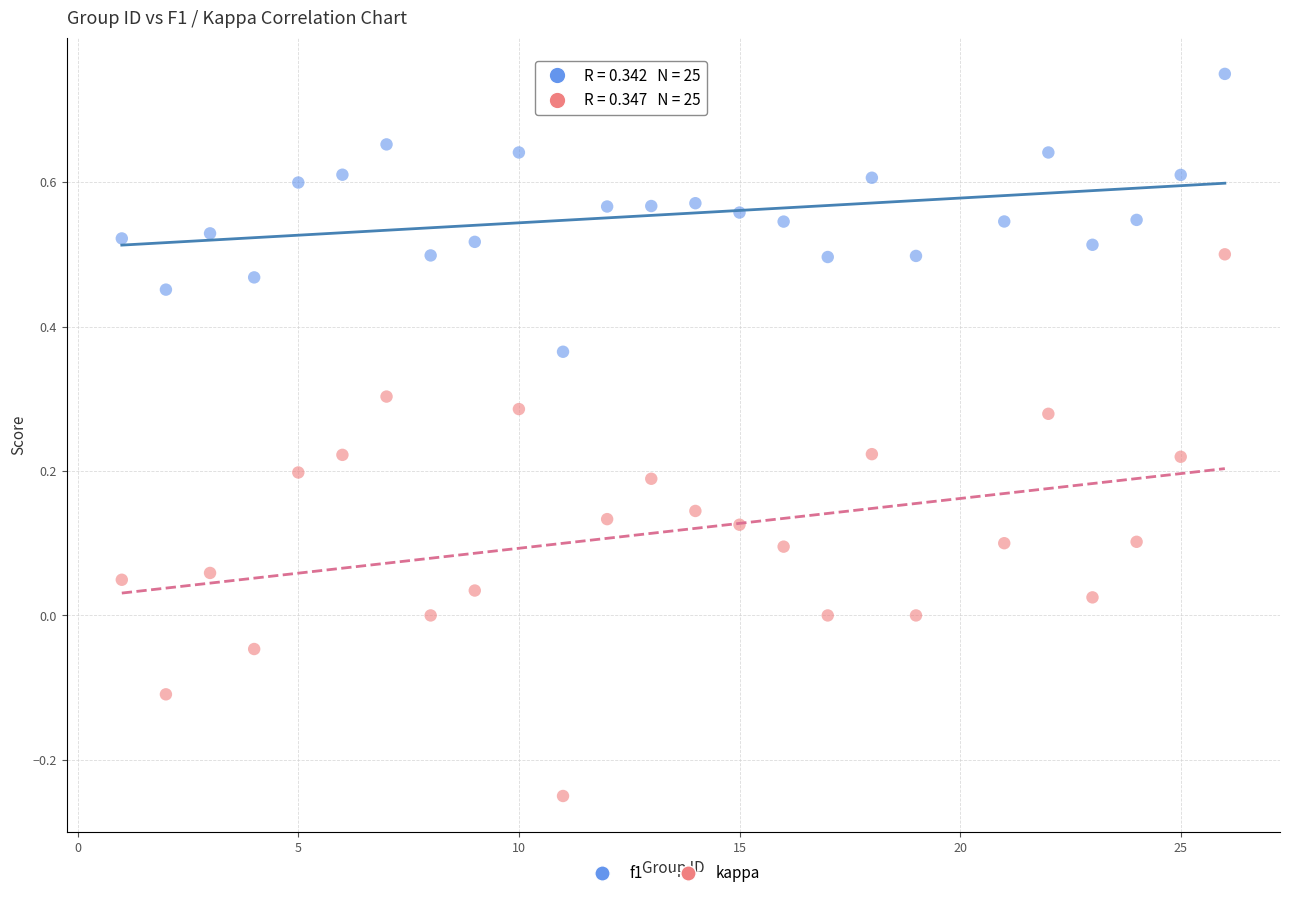

Which series reaches the minimum Y coordinate?

kappa